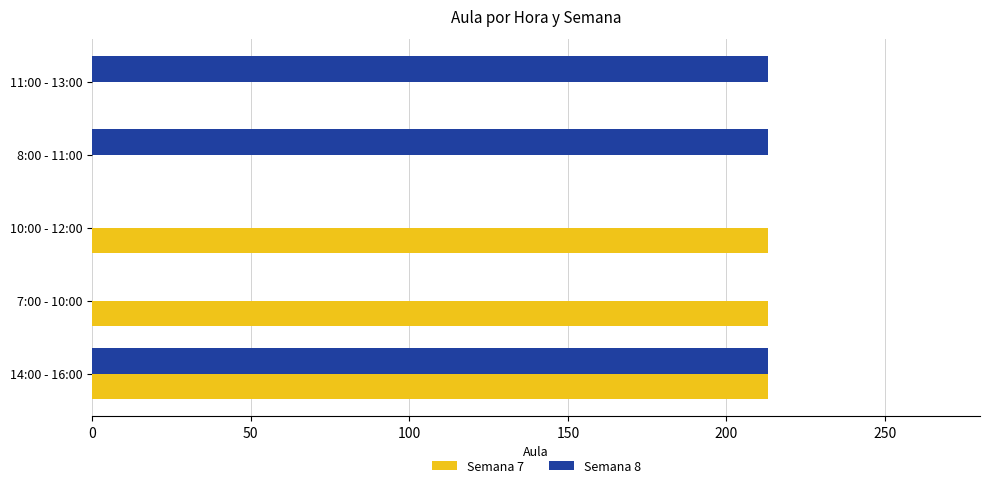

What is the highest value of the Semana 7 series?

213